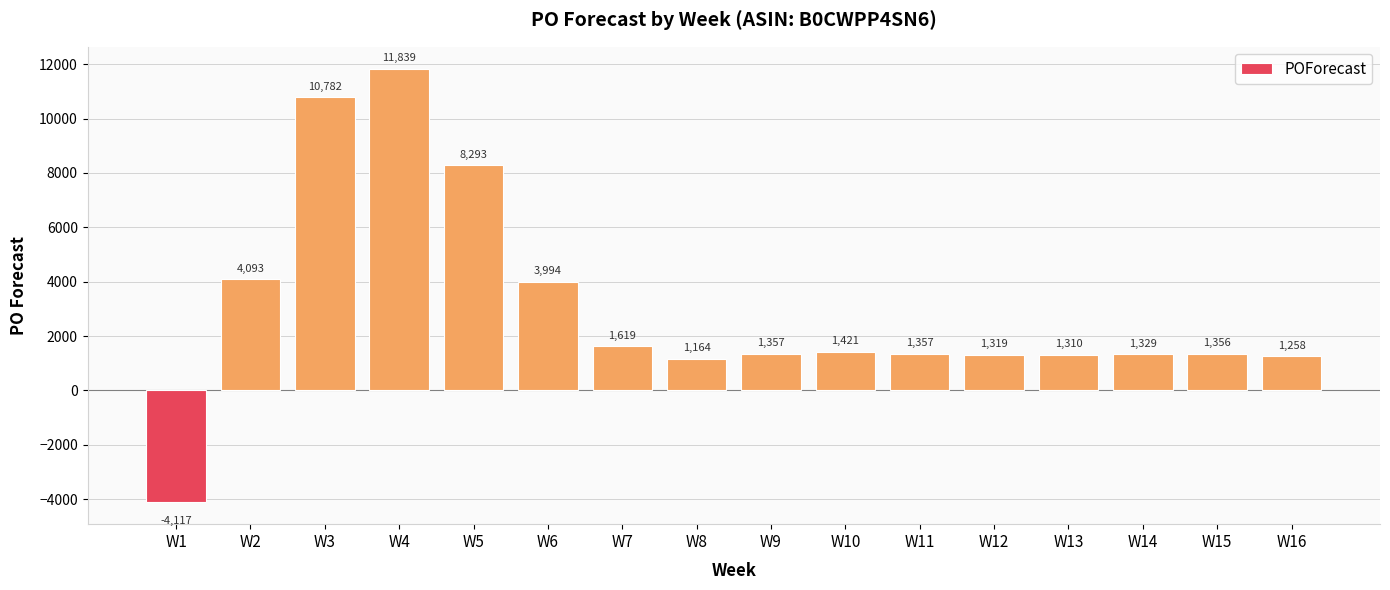

The chart shows a value of 1092 at W6. True or false?

False